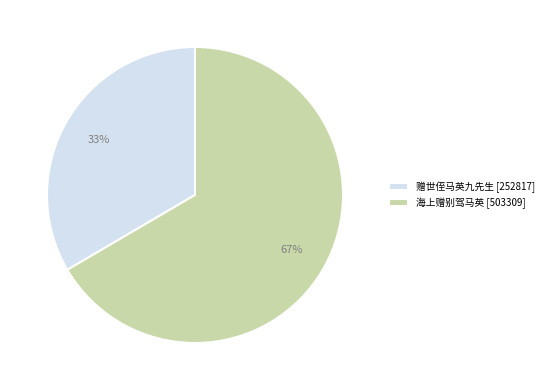

Combined, do 赠世侄马英九先生 [252817] and 海上赠别驾马英 [503309] account for over 50%?

Yes